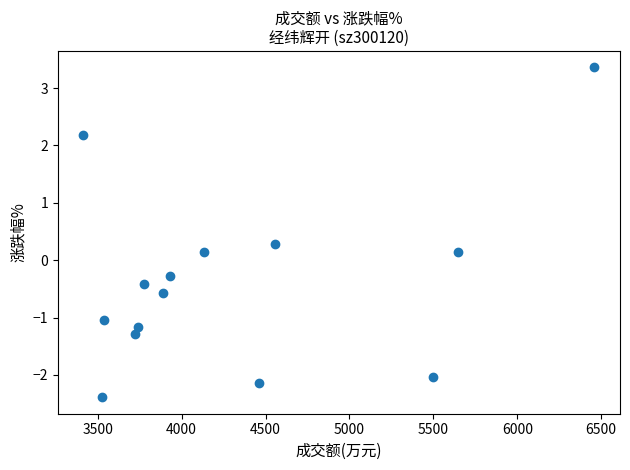

What is the range of X values (max minus min)?

3046.0